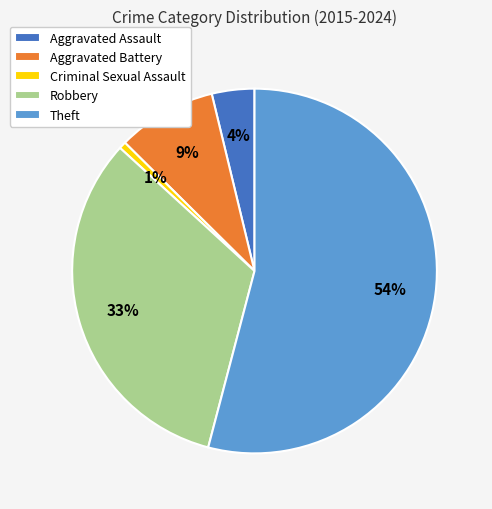

Which slice is the smallest?

Criminal Sexual Assault